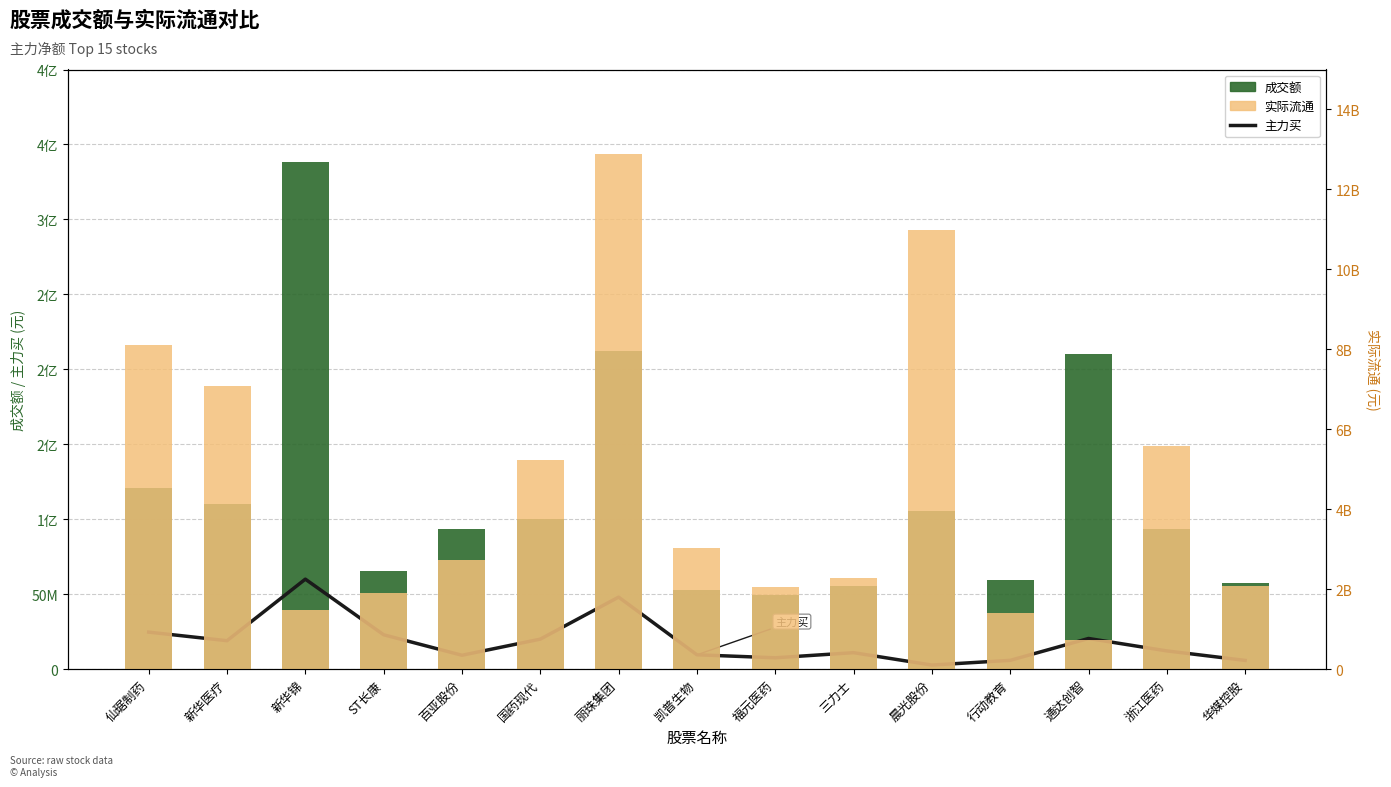

Where does the 实际流通 series first go above 2721099476?

仙琚制药